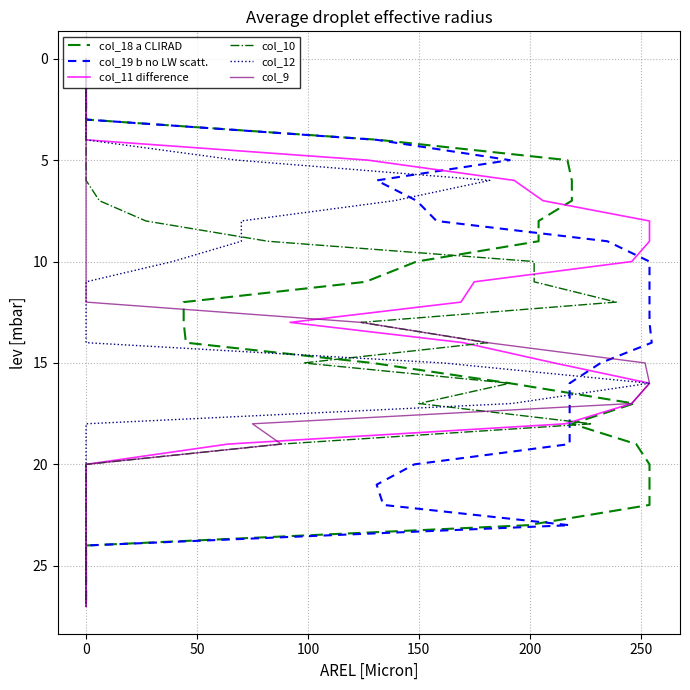

How many series are shown in this chart?

6